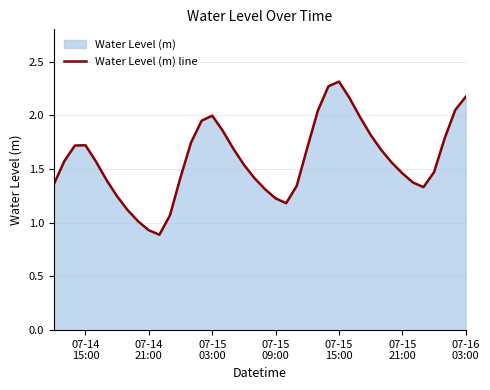

What is the average value?

1.6